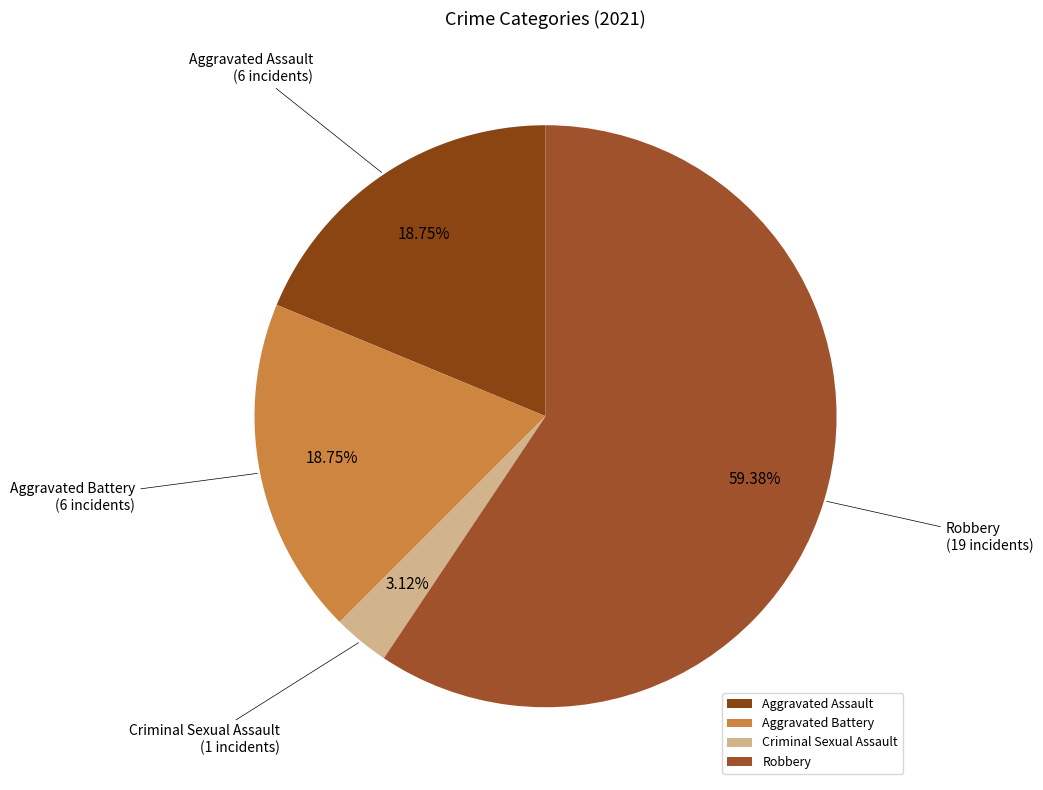

How many slices are in this pie chart?

4